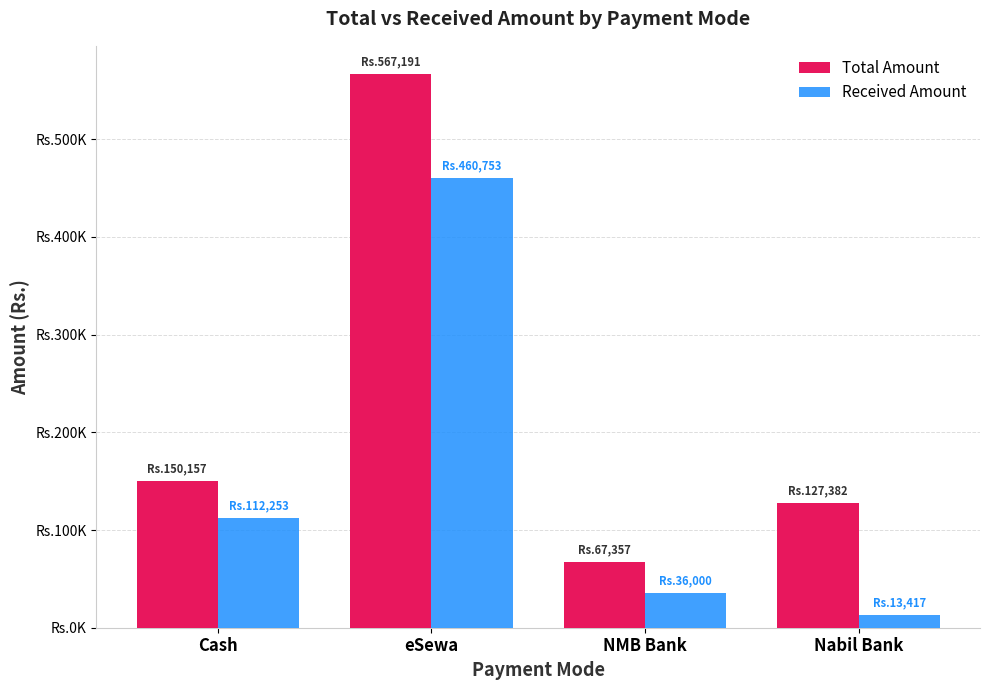

At which label is Total Amount closest to 317273?

Cash